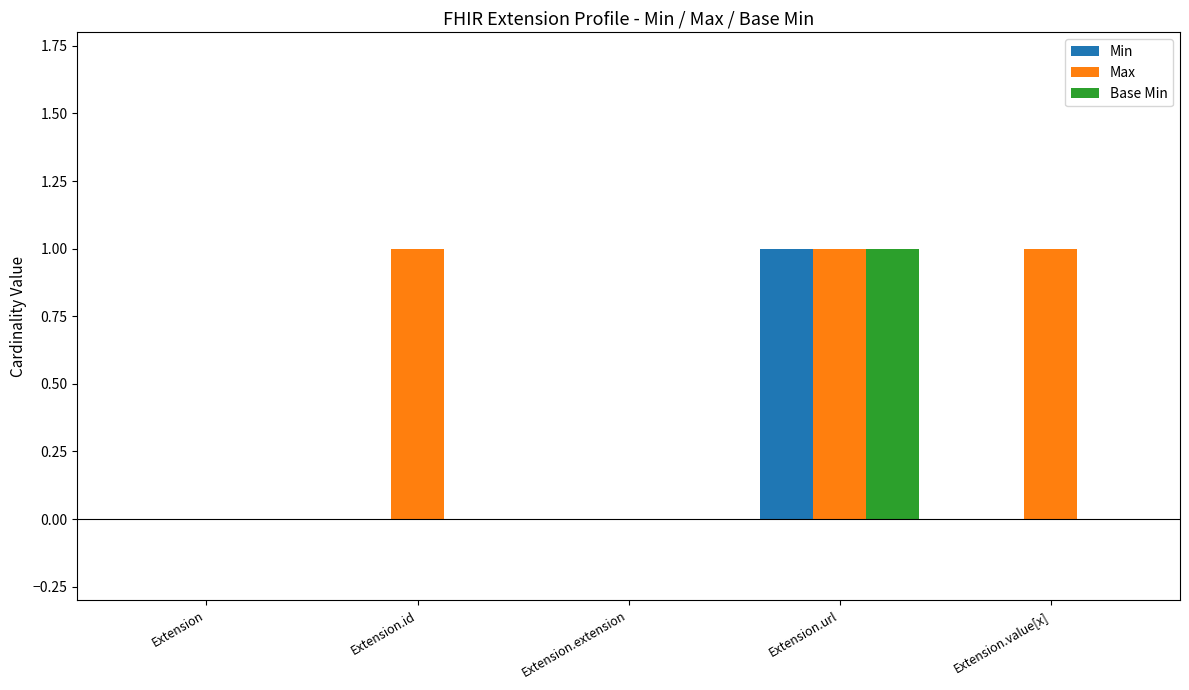

Reading right to left, list all the values displayed in this chart.

Min: 0	1	0	0	0
Max: 1	1	0	1	0
Base Min: 0	1	0	0	0